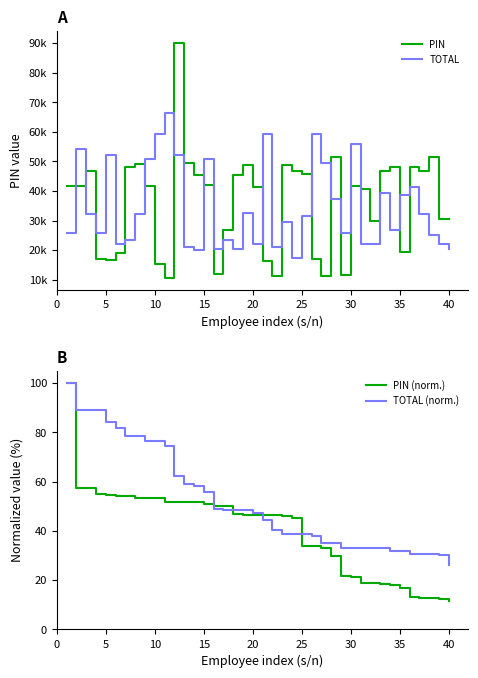

Is it true that PIN (norm.) equals 30.9 at 30?

False